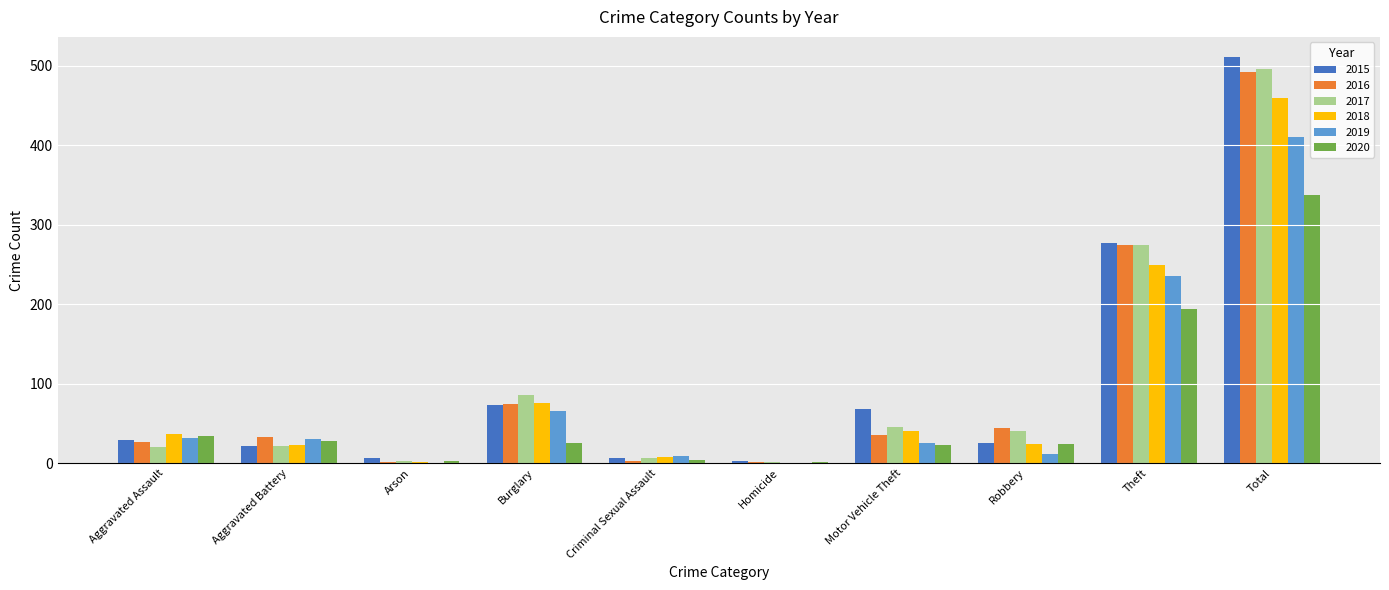

What is the sum of all 2019 values?

820